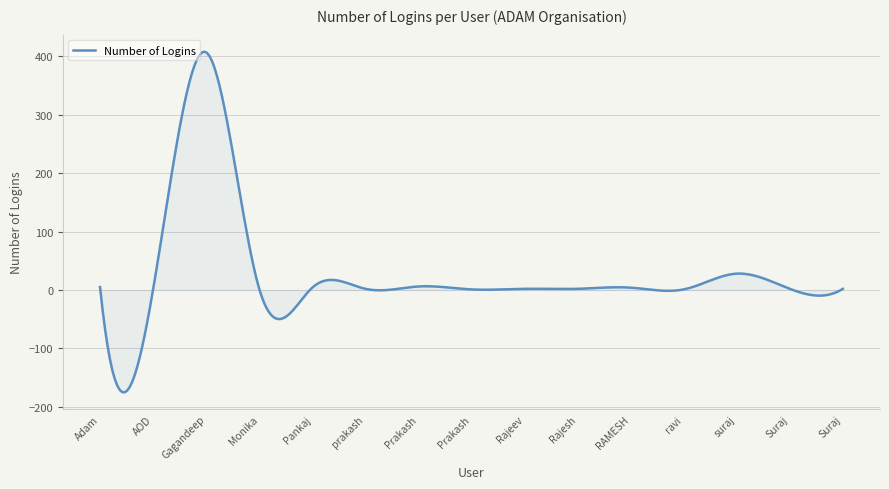

What is the smallest value displayed?

-175.0